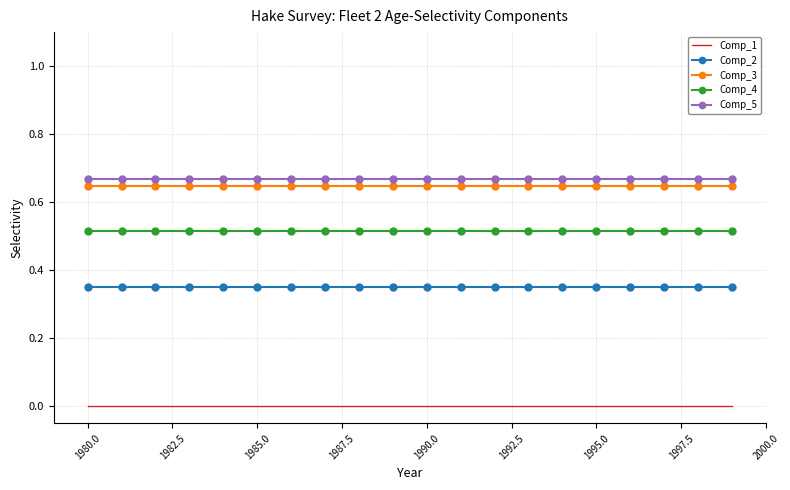

True or false: Comp_4 and Comp_2 cross at least once.

False